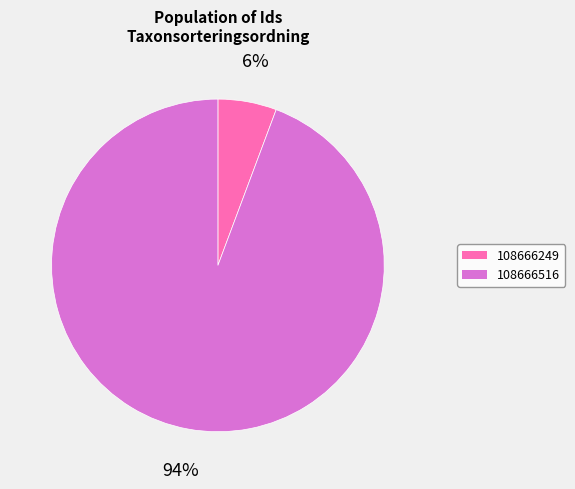

Between 108666249 and 108666516, which is larger?

108666516